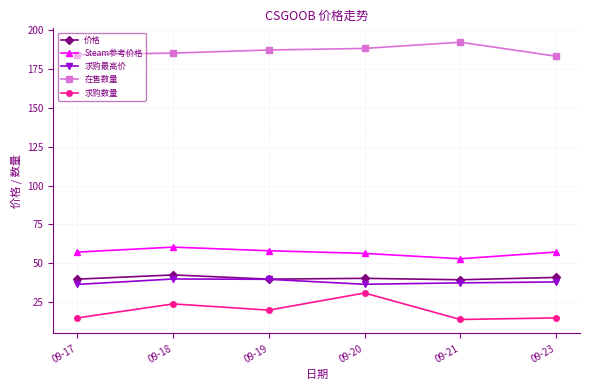

At which category does the chart reach its peak across all series?

09-21